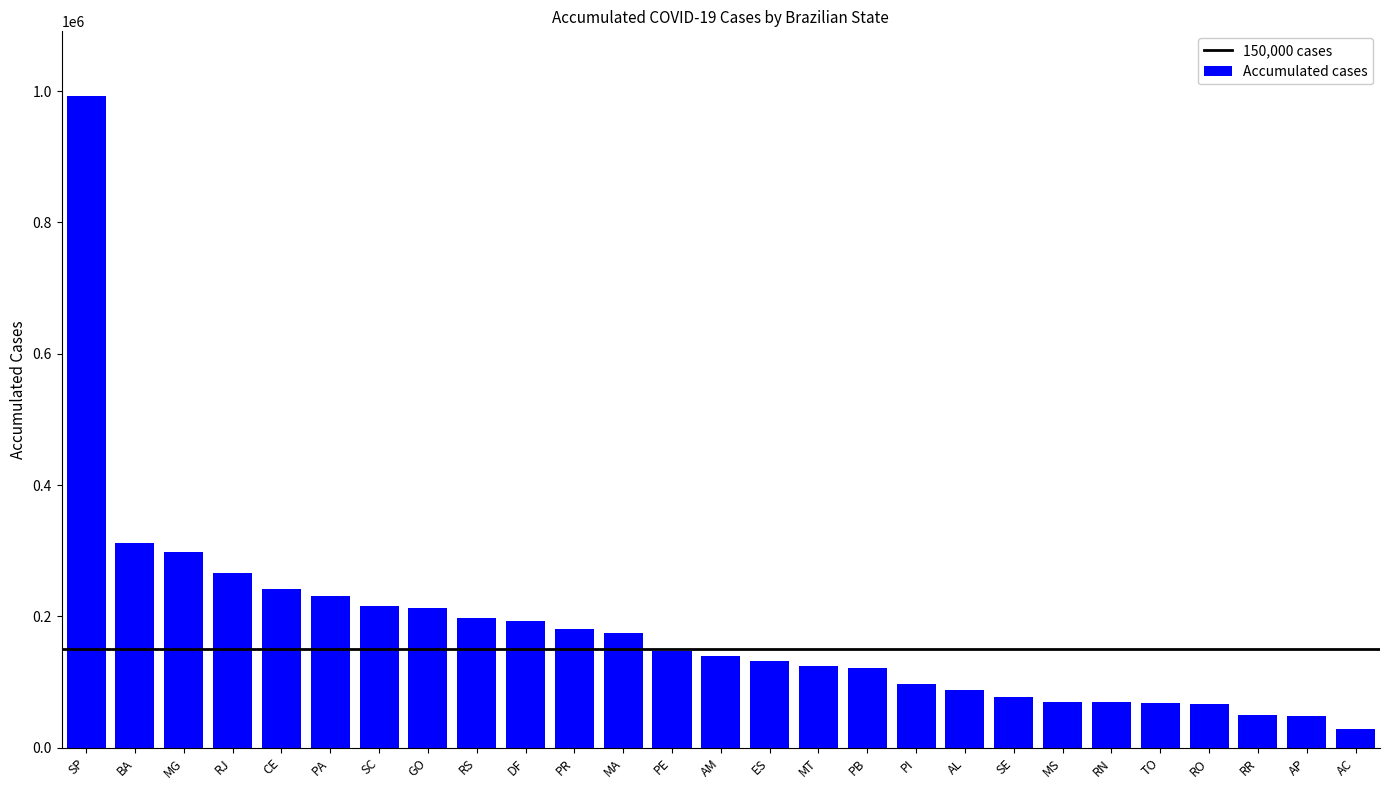

What is the sum of the values at PB and TO?

190415